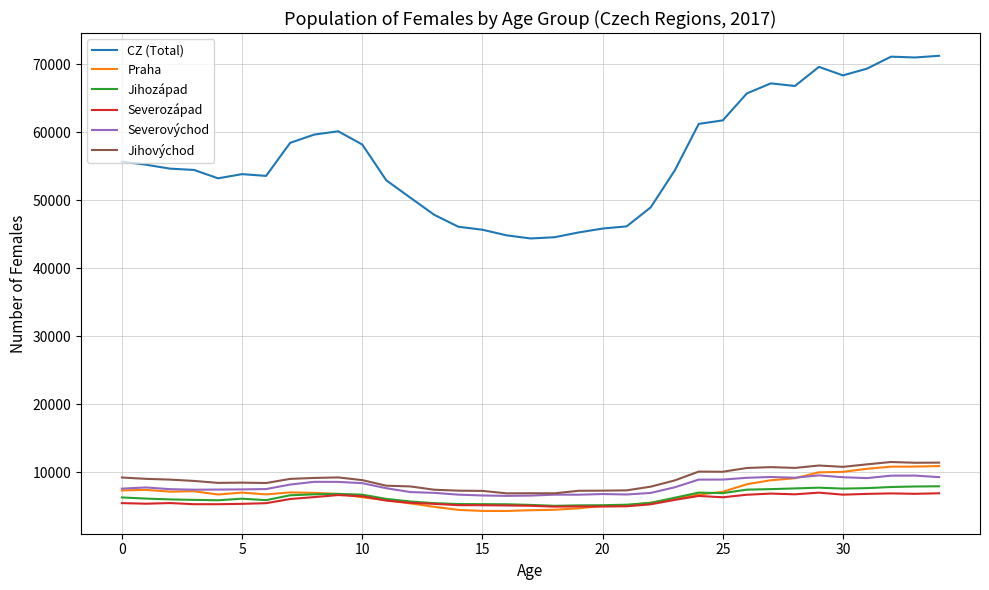

True or false: CZ (Total) and Severozápad cross at least once.

False